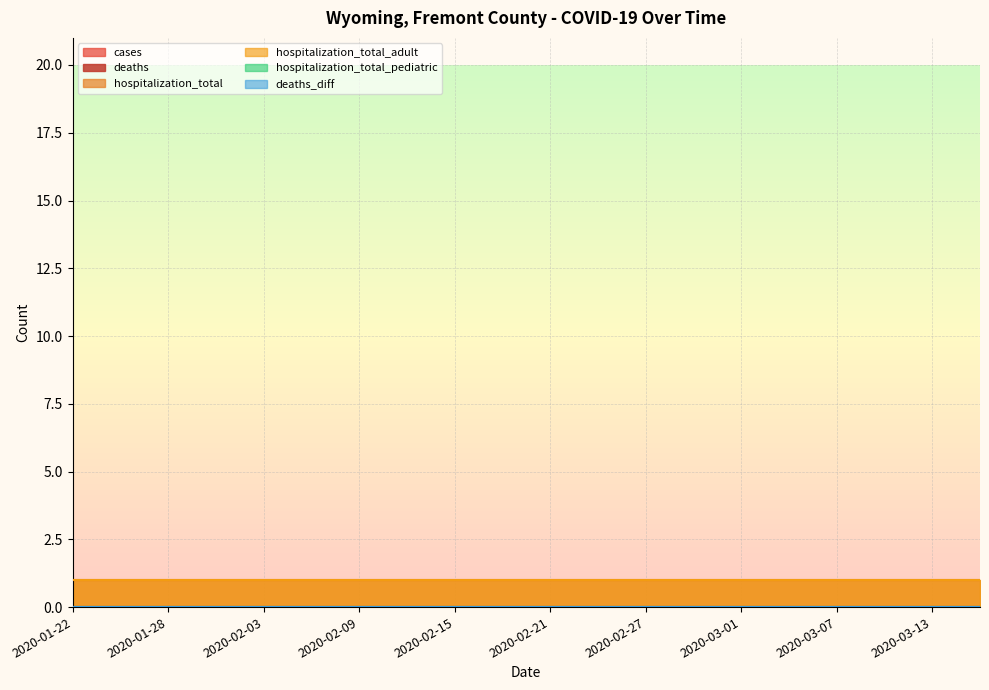

What value does the hospitalization_total series have at 2020-02-21?

1